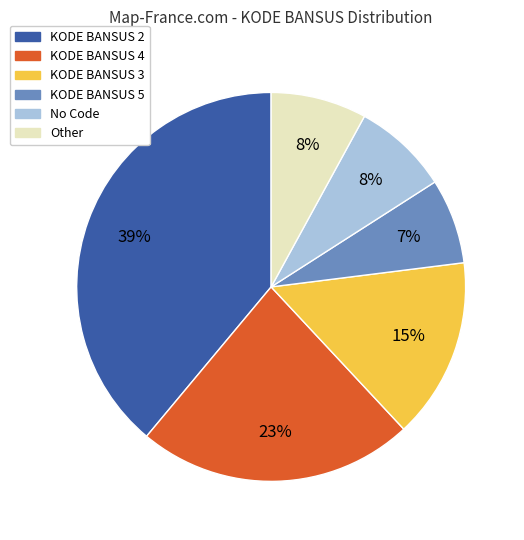

Do KODE BANSUS 5 and KODE BANSUS 3 together represent more than half of the pie?

No